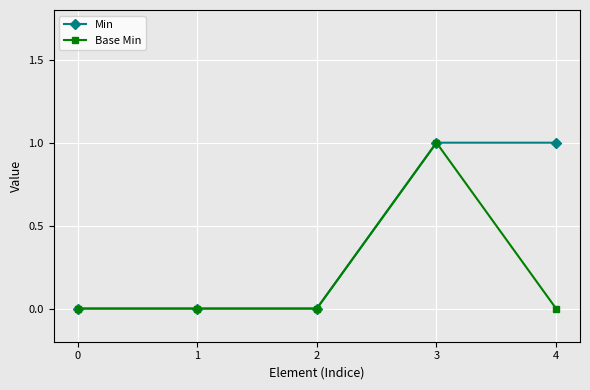

At 4, list the series in order from largest to smallest.

Min, Base Min